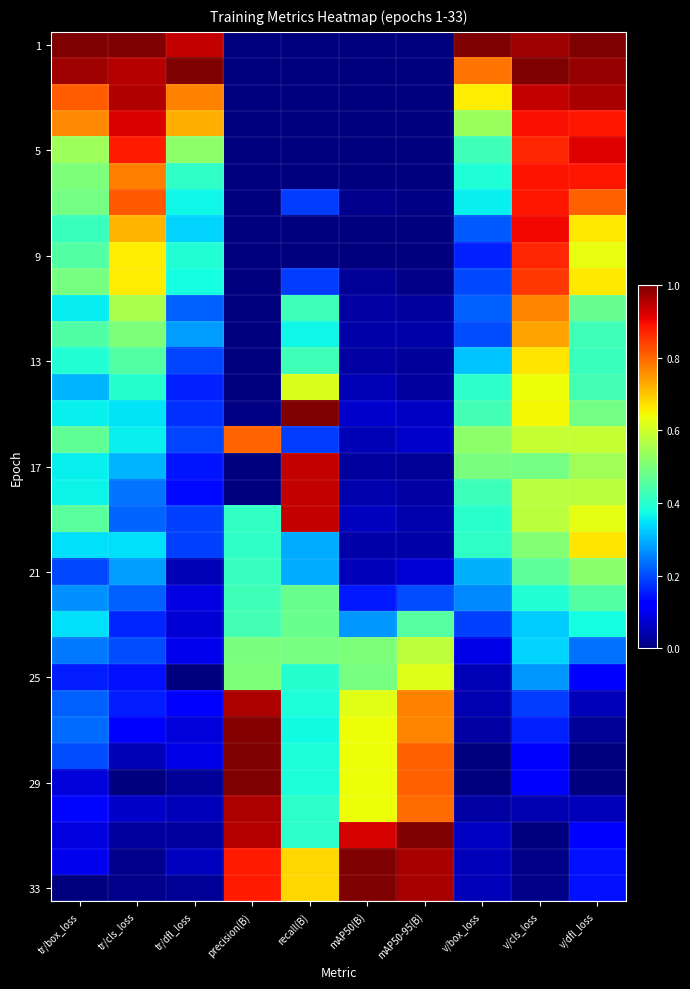

At how many categories does at least one series exceed 0?

10